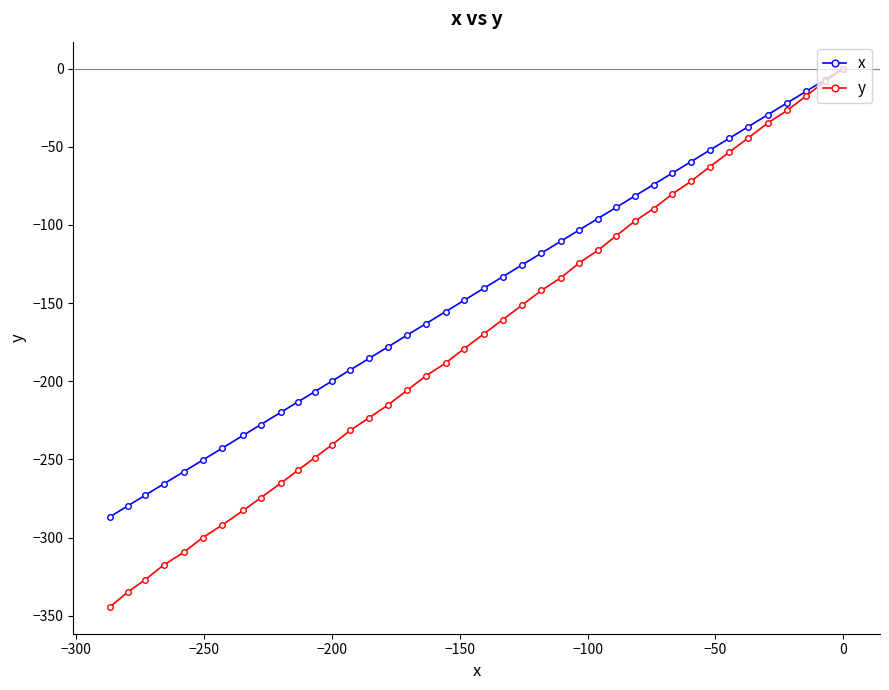

The x series shows -200.0 at −200. True or false?

True